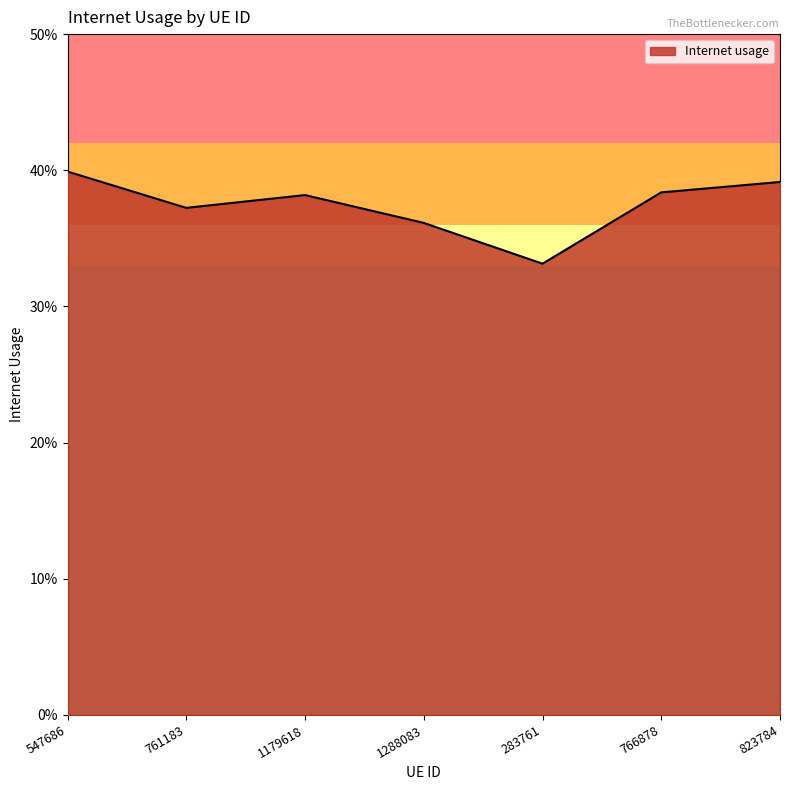

At which category does the chart reach its minimum across all series?

283761